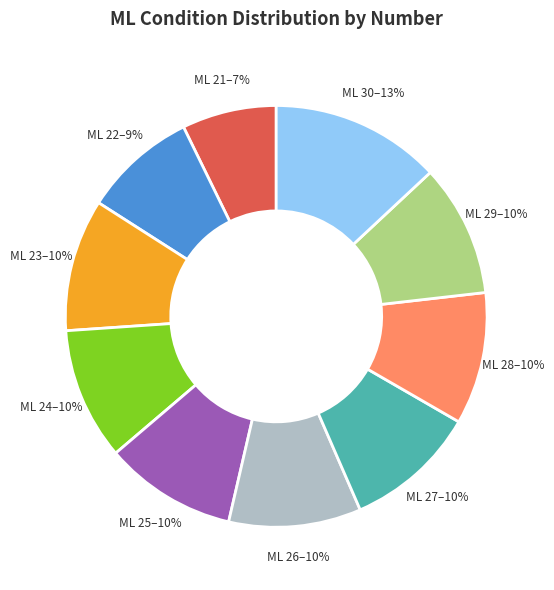

To the nearest percent, what is the difference between the largest and smallest slice percentages?

6%